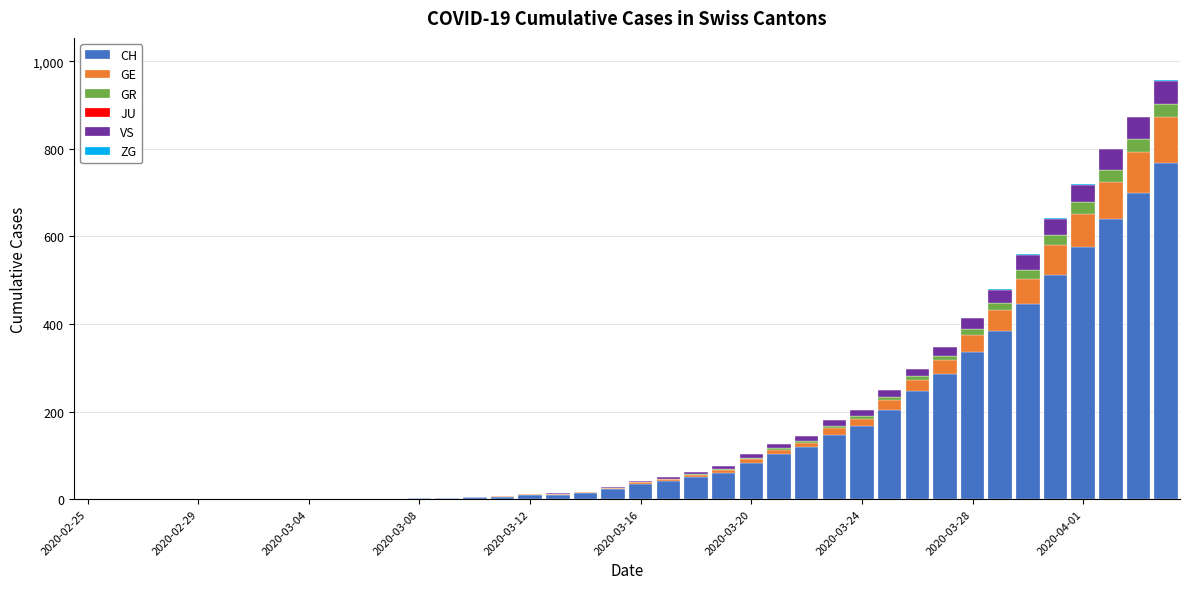

What is the highest value of the CH series?

767